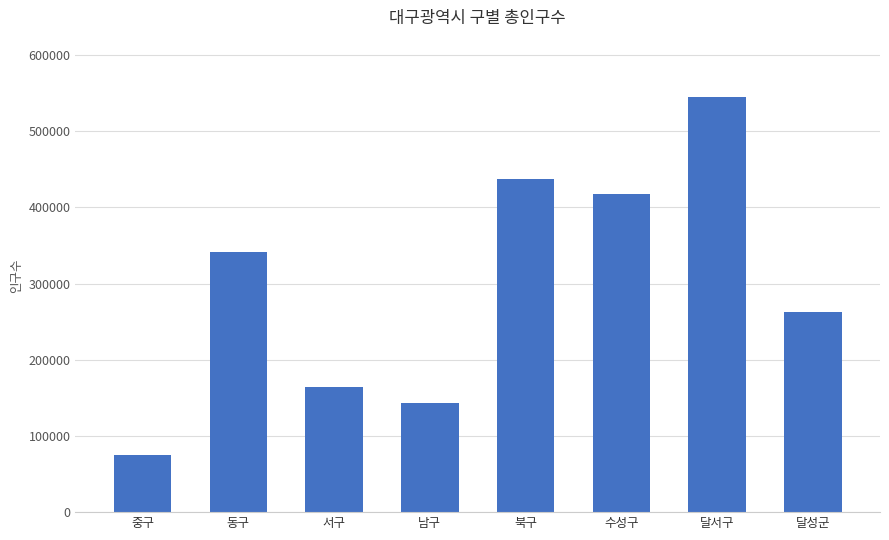

List the labels in order of value, smallest first.

중구, 남구, 서구, 달성군, 동구, 수성구, 북구, 달서구